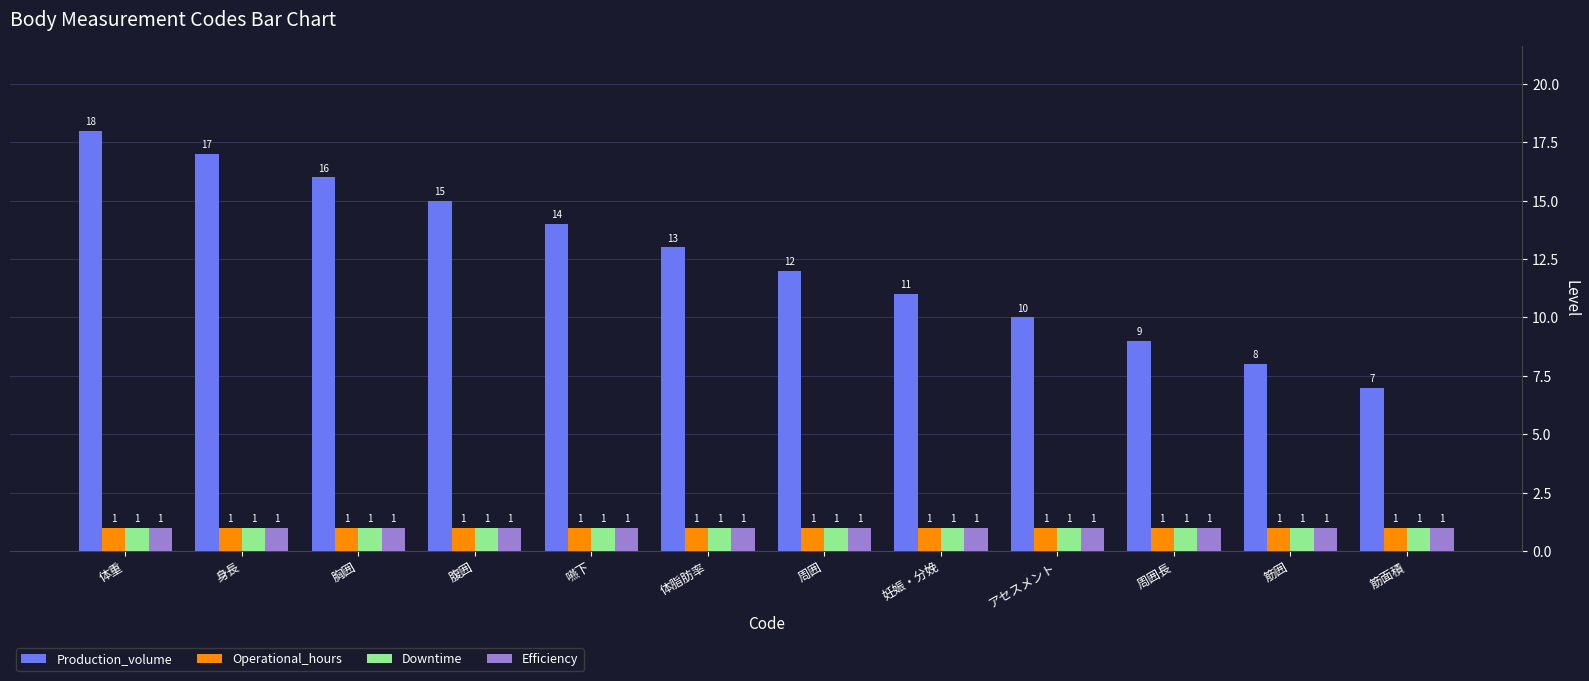

Which category has the highest value across all series?

体重